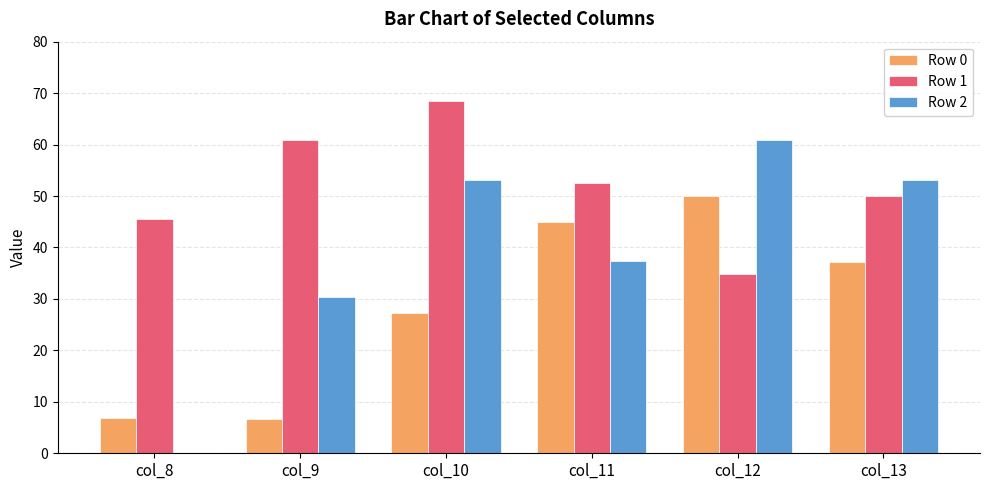

What is the total value across all series at col_12?

145.6